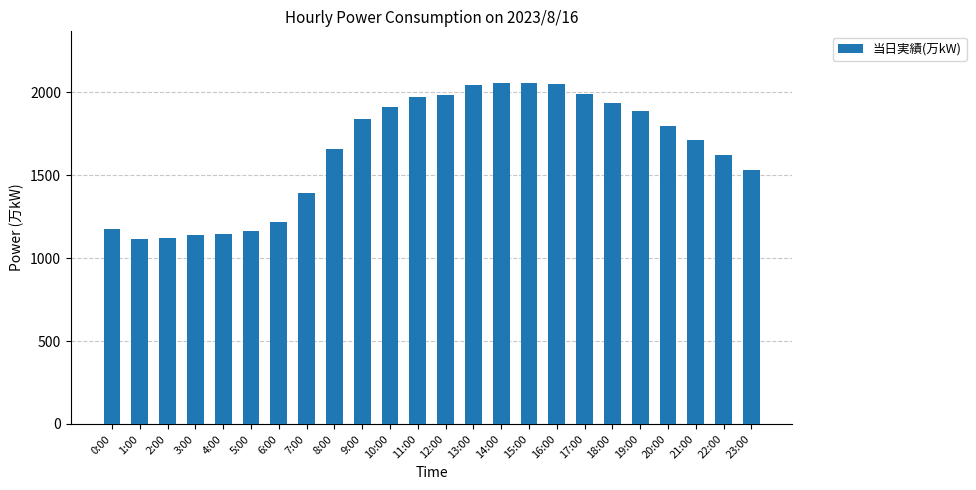

What is the sum of the values at 19:00 and 17:00?

3884